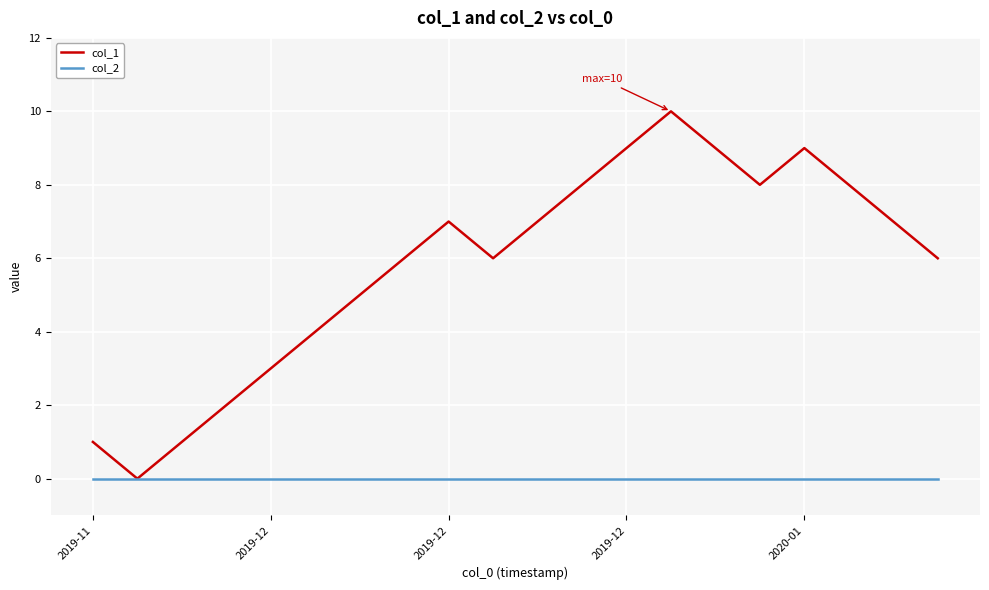

What is the maximum value shown in the chart?

10